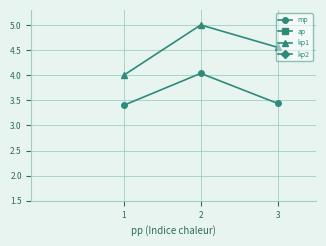

What are all the series names shown in the legend?

mp, ap, kp1, kp2